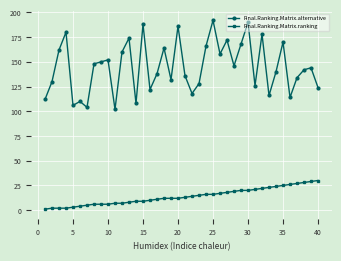

What is the value of the Final.Ranking.Matrix.alternative point at the 37th from the left?

134